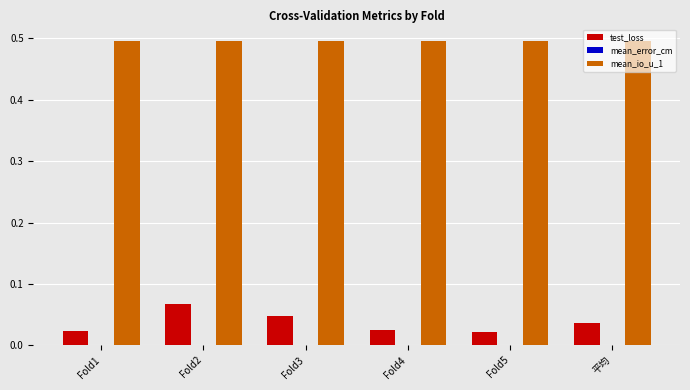

At which category is the sum across all series the highest?

Fold2